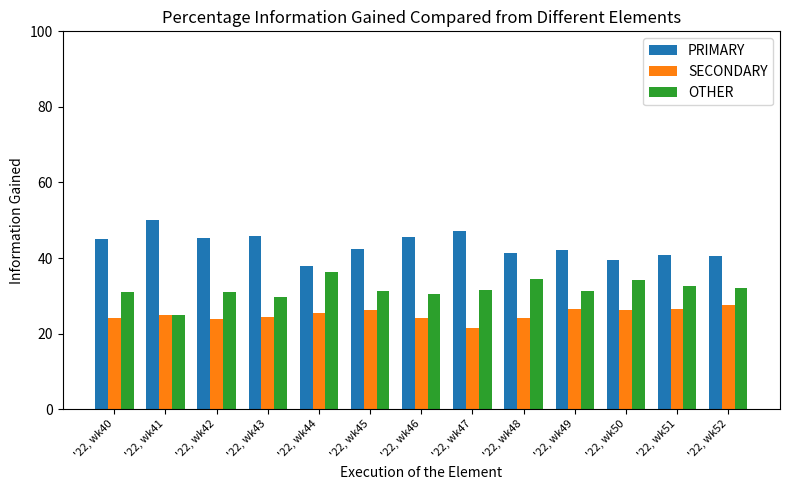

What is the difference between the maximum and minimum values in the OTHER series?

11.4